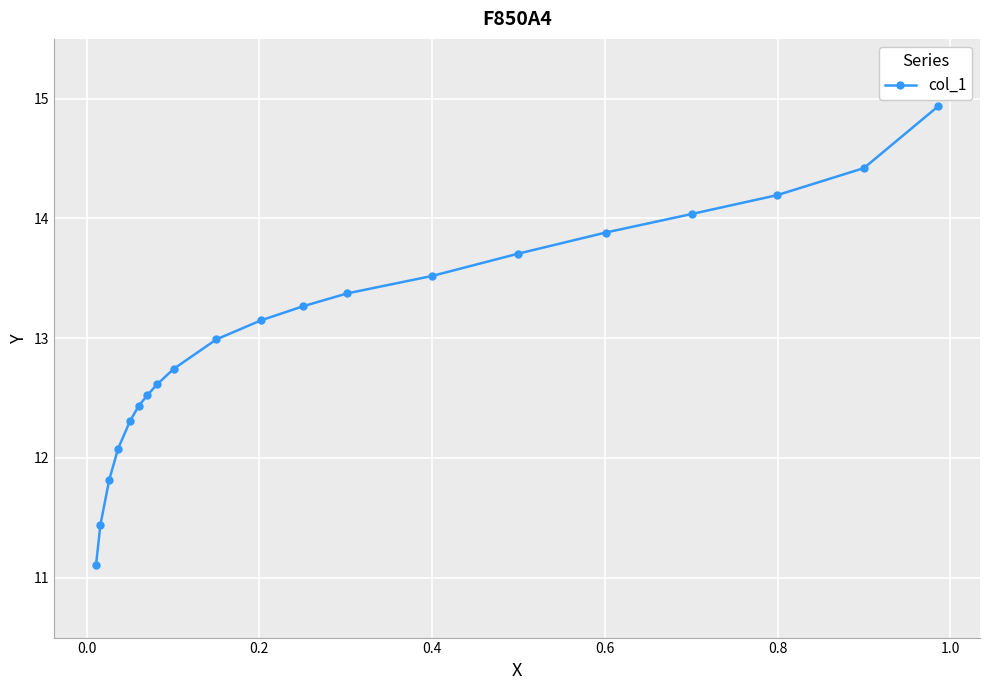

Count the number of data series in this chart.

1